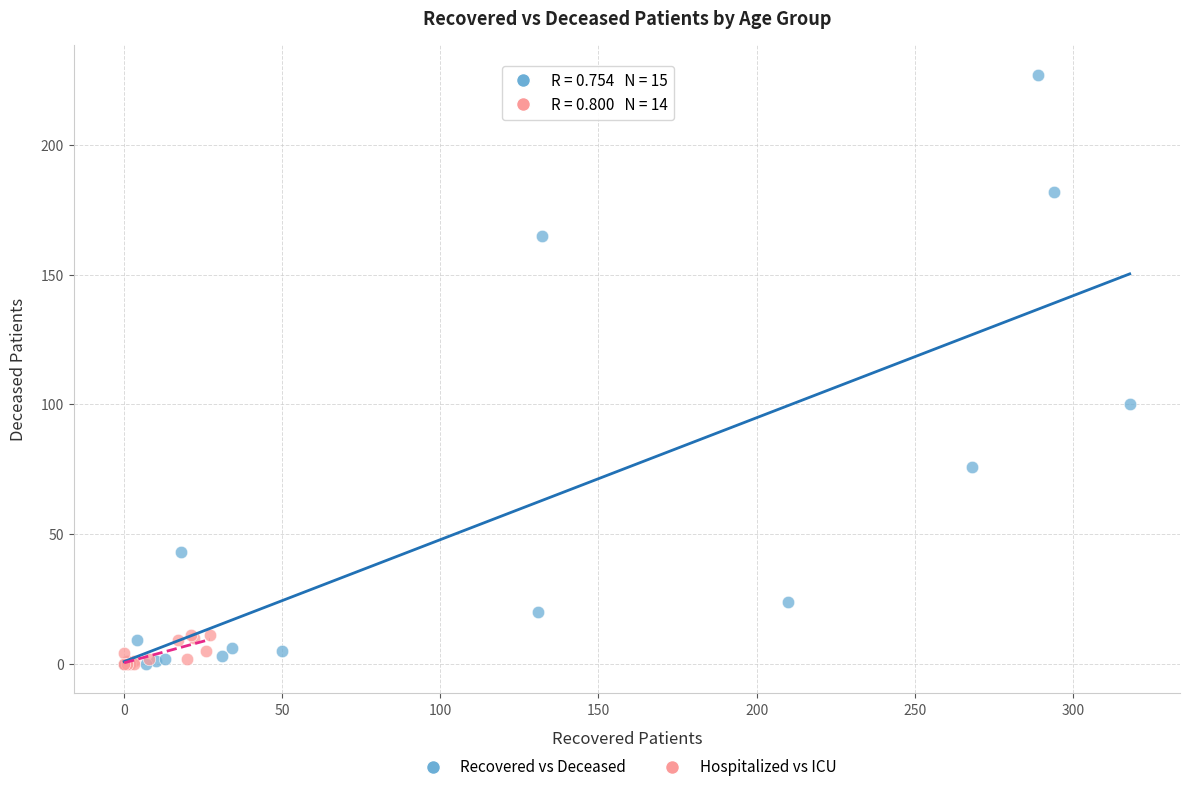

What are all the series names shown in the legend?

Recovered vs Deceased, Hospitalized vs ICU